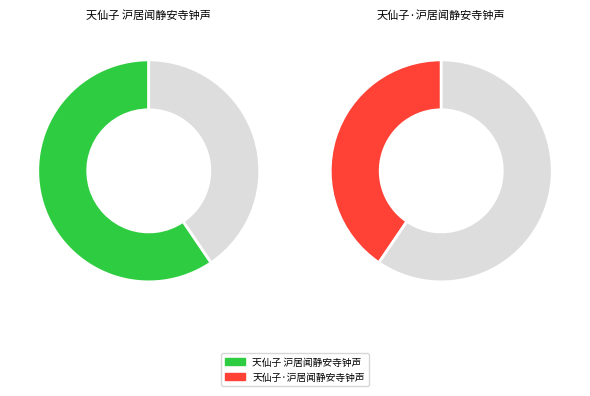

To the nearest percent, what is the difference between the largest and smallest slice percentages?

19%